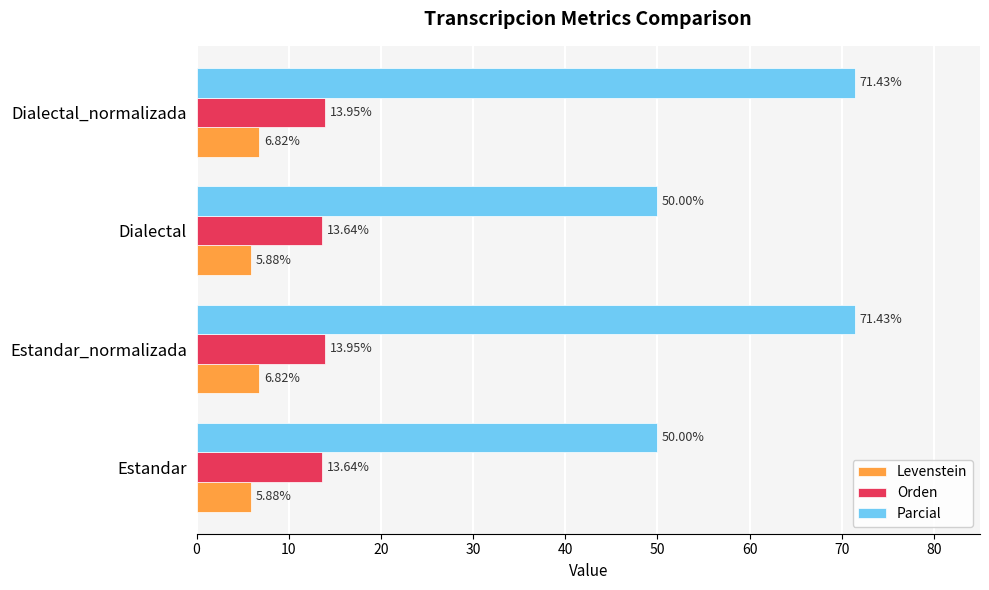

Is the value of Parcial at Dialectal_normalizada greater than the value of Orden at Estandar?

Yes